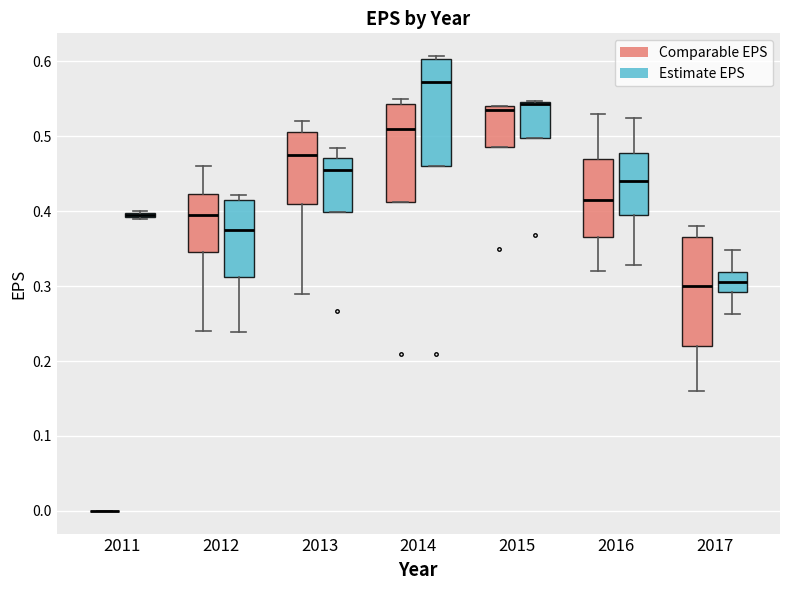

Where is the upper edge of the box for 2017 (Comparable EPS) on the y-axis? The values are not printed on the chart, so give them approximately, as read against the axis.

0.37